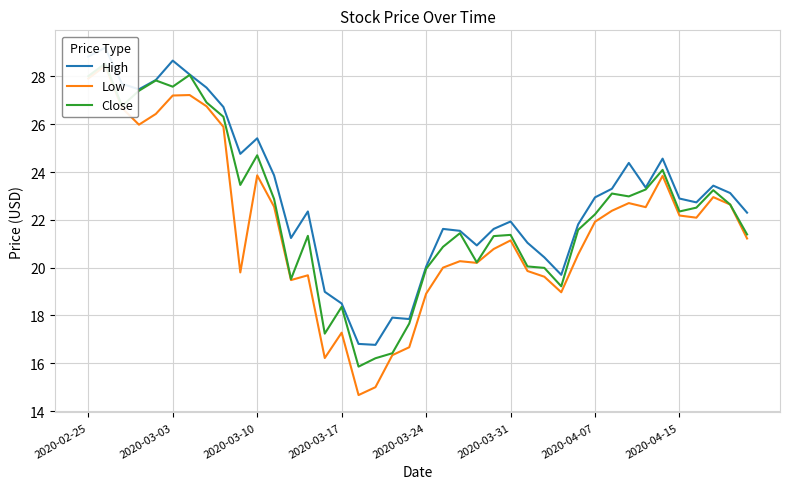

What is the highest value of the Close series?

28.5